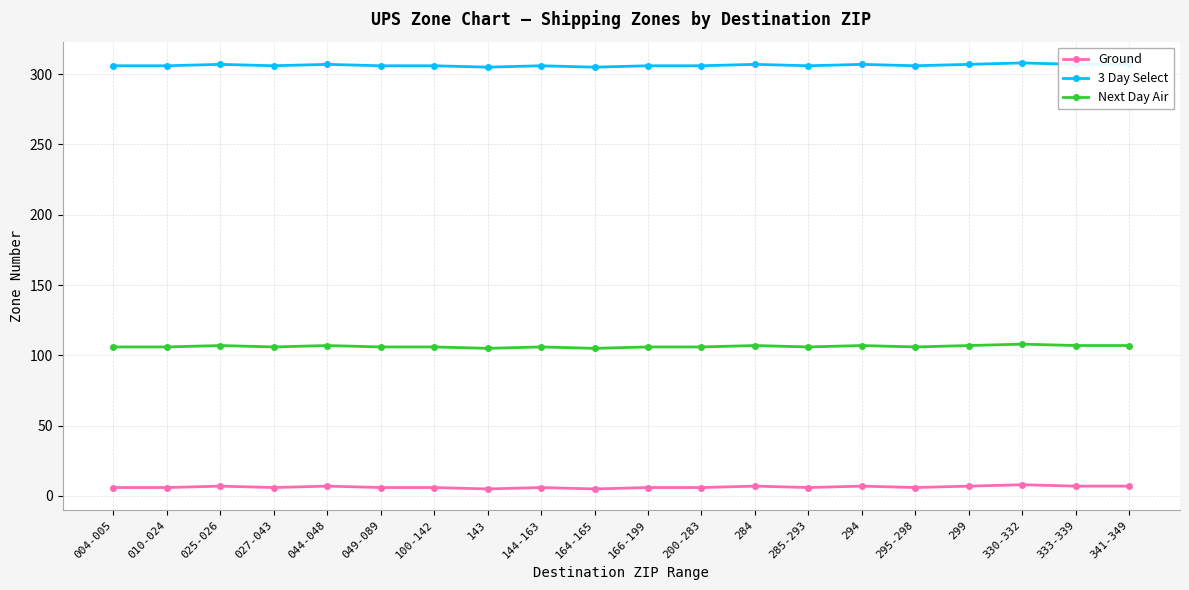

The value of Ground at 295-298 is 6. True or false?

True